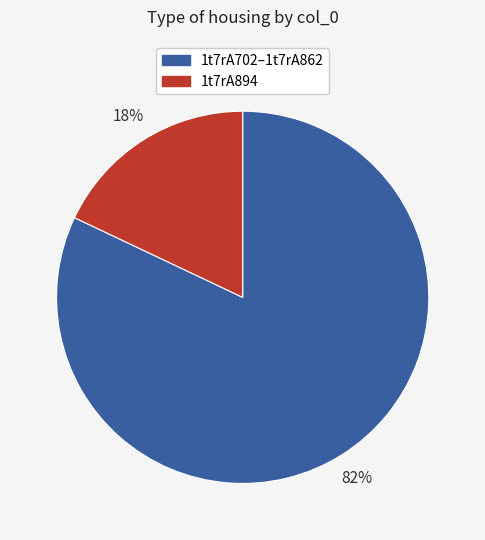

How many slices are in this pie chart?

2